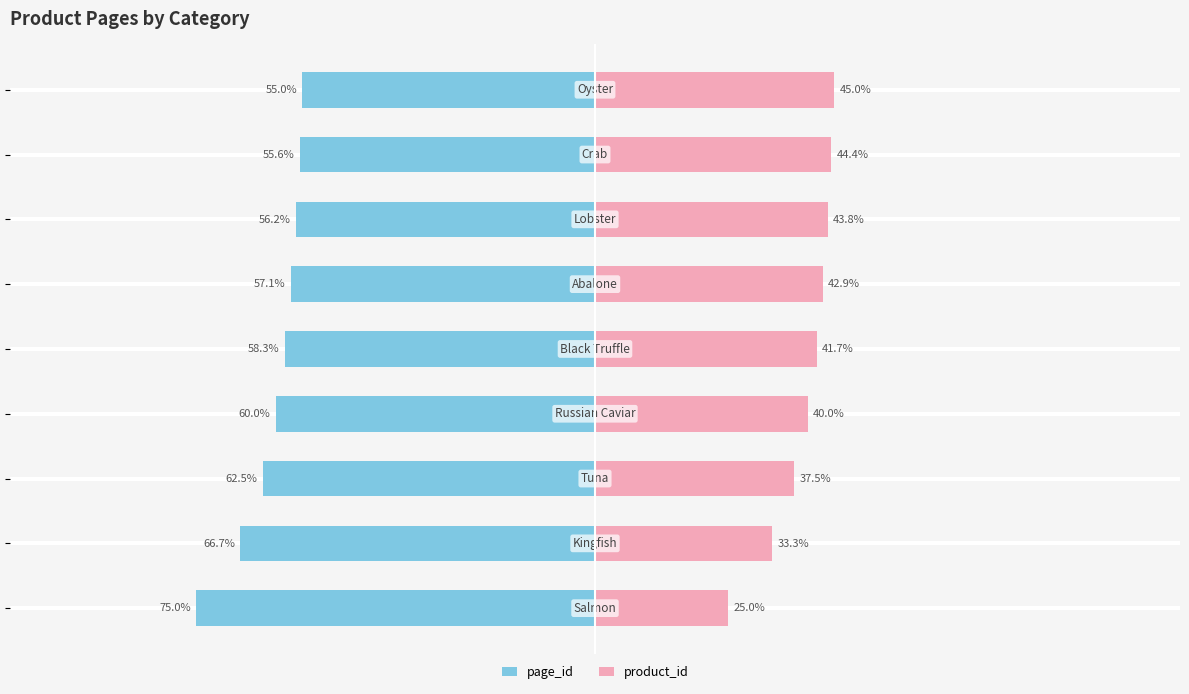

What is the value of the page_id bar at the 1st from the left?

-75.0